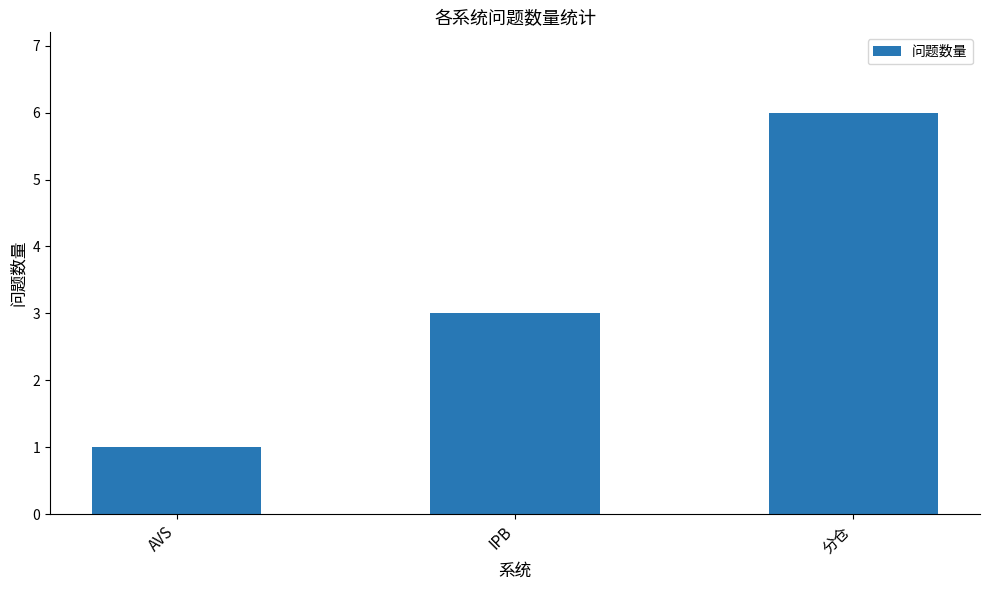

What is the smallest value displayed?

1